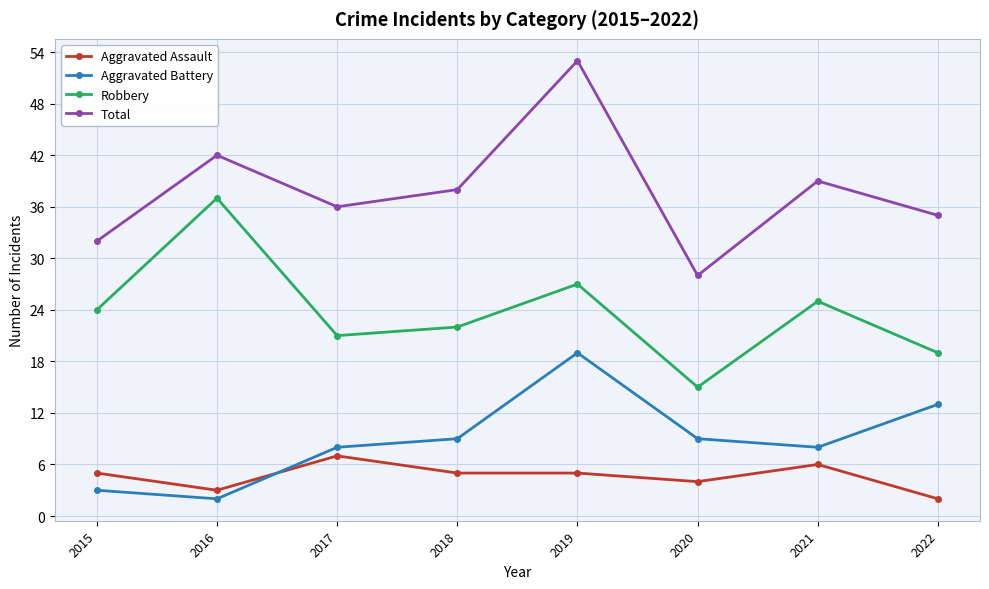

What is the sum of the Aggravated Battery values at 2019 and 2020?

28